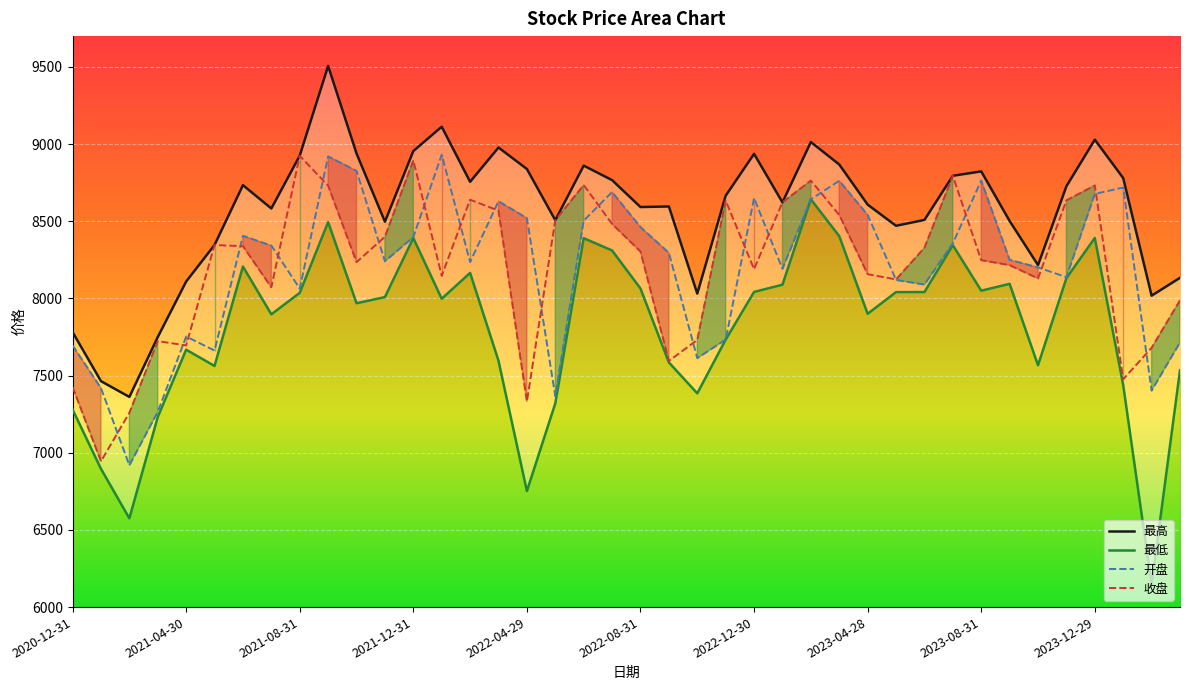

The value of 最低 at 19 is 8311.0. True or false?

True